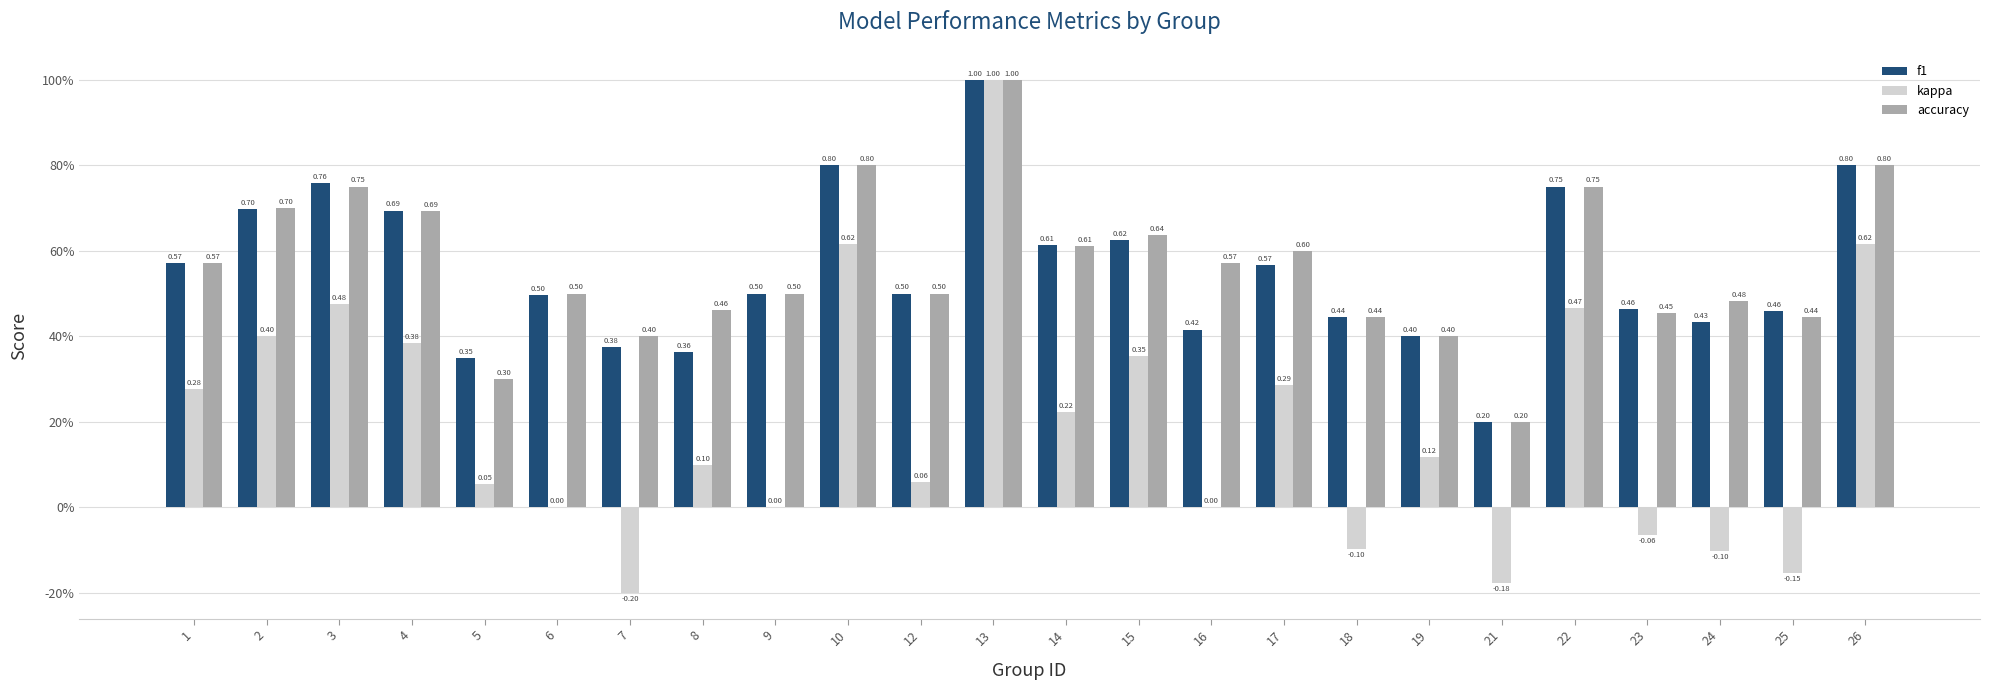

What is the maximum value shown in the chart?

1.0